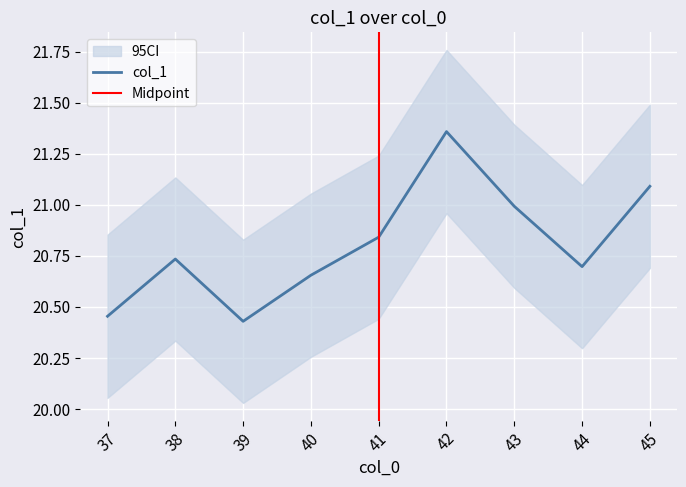

True or false: the data has more than 1 interior local peaks.

True